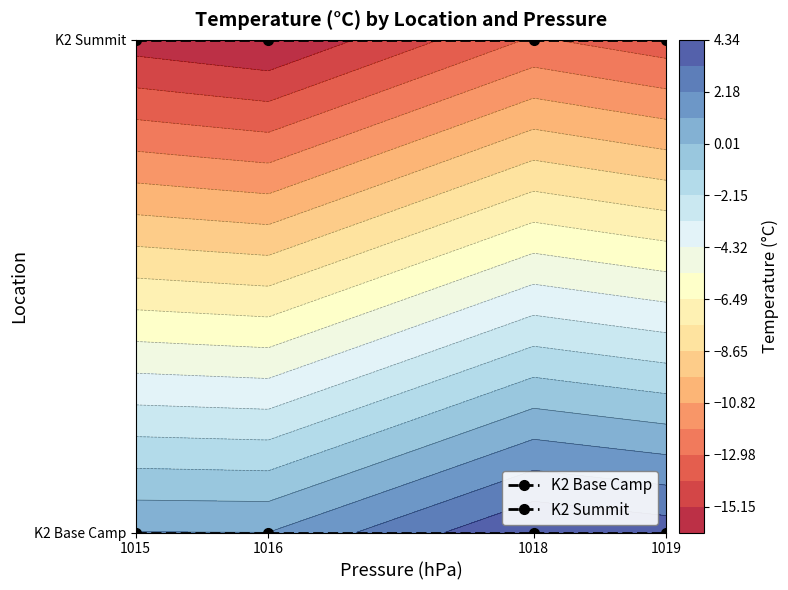

Which category has the highest value in the K2 Summit series?

1015